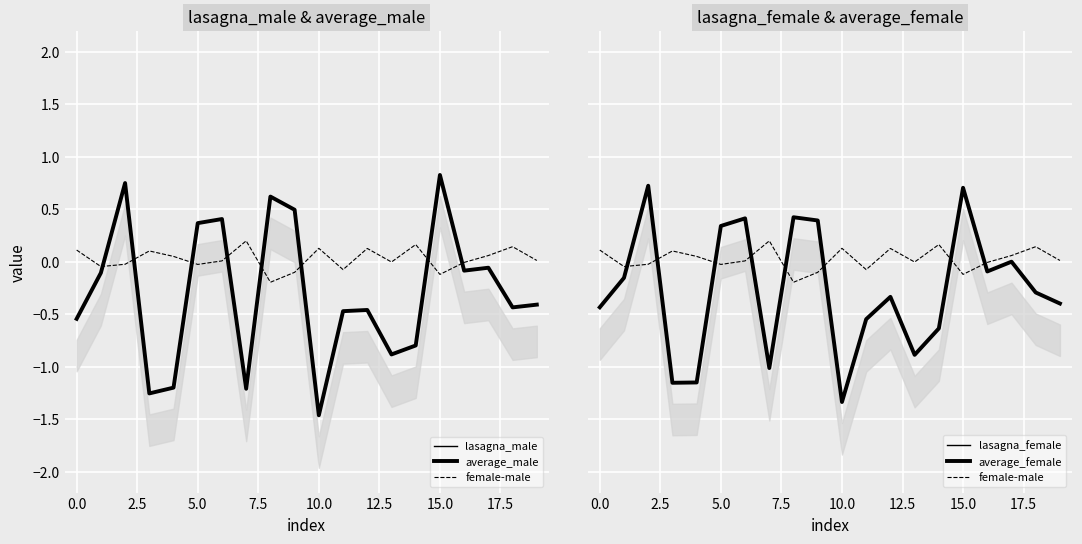

What is the value of the lasagna_female point at the 10th from the left?

0.4